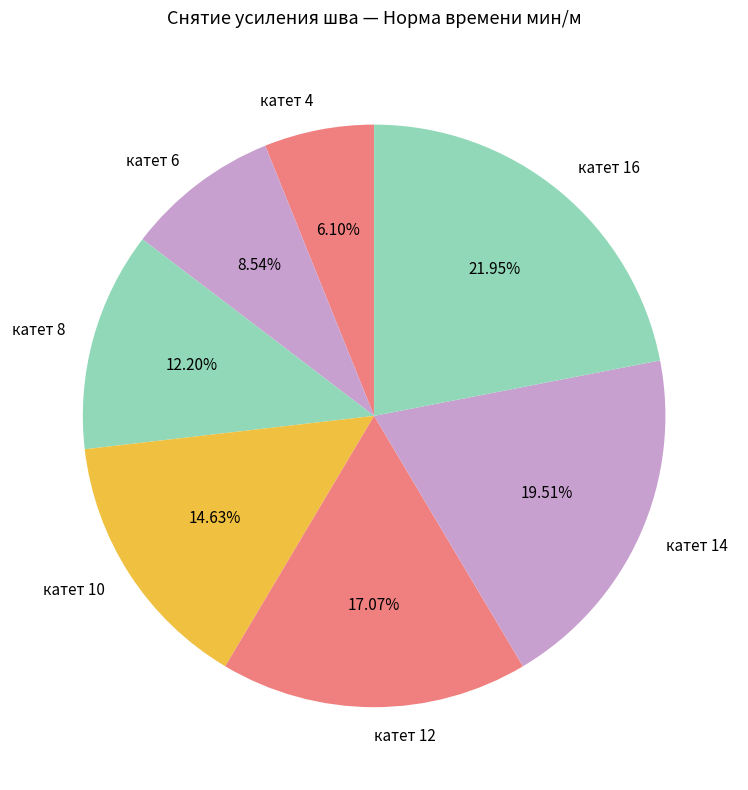

Rank the categories by value from lowest to highest.

катет 4, катет 6, катет 8, катет 10, катет 12, катет 14, катет 16